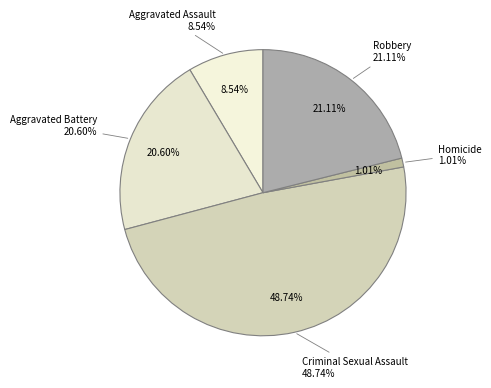

Is there a majority slice in this chart?

No